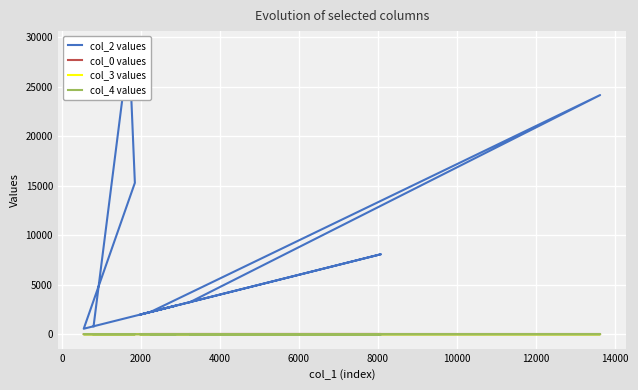

True or false: col_3 values and col_0 values cross at least once.

False